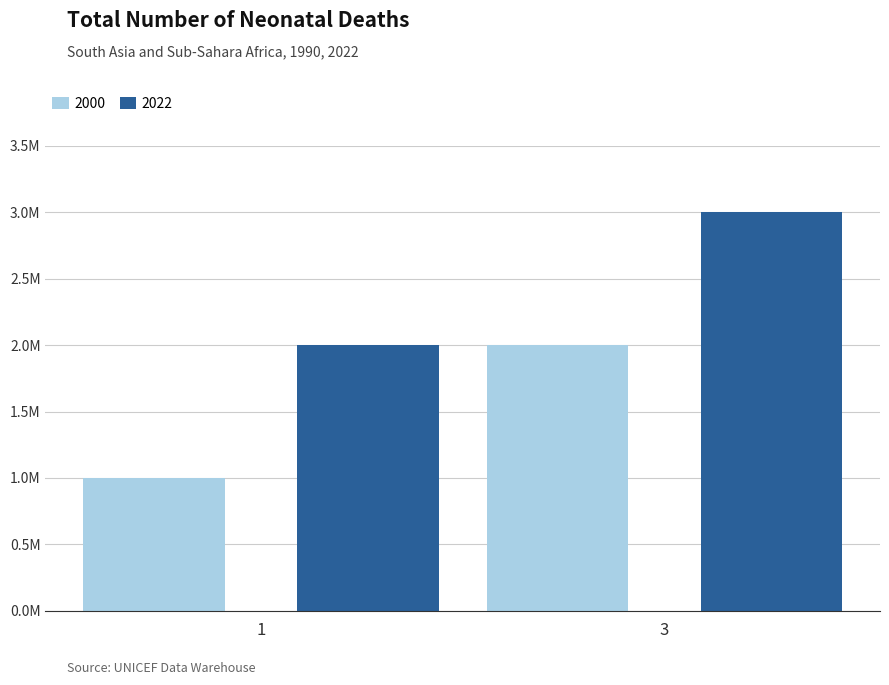

What are all the series names shown in the legend?

2000, 2022